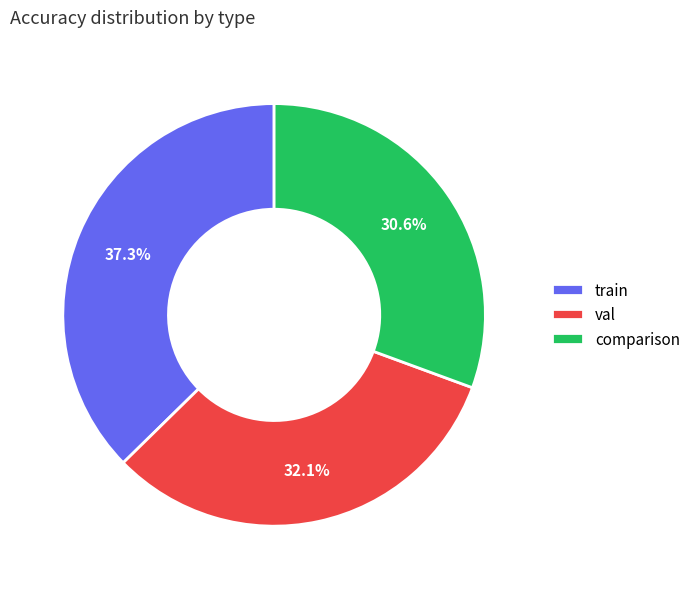

Between comparison and train, which is larger?

train